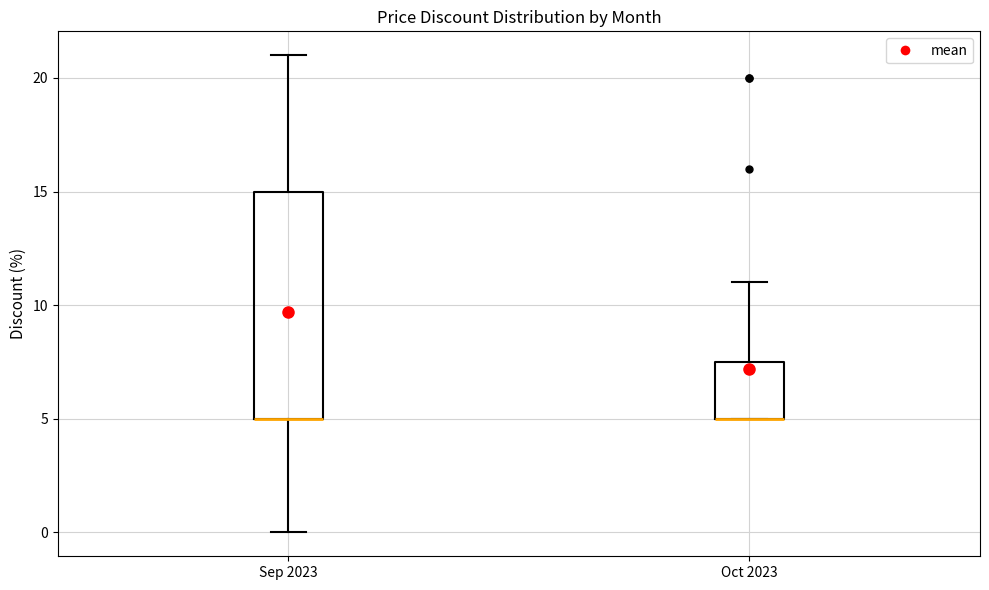

Where does the upper whisker of the box for Sep 2023 end on the y-axis? The values are not printed on the chart, so give them approximately, as read against the axis.

21.0